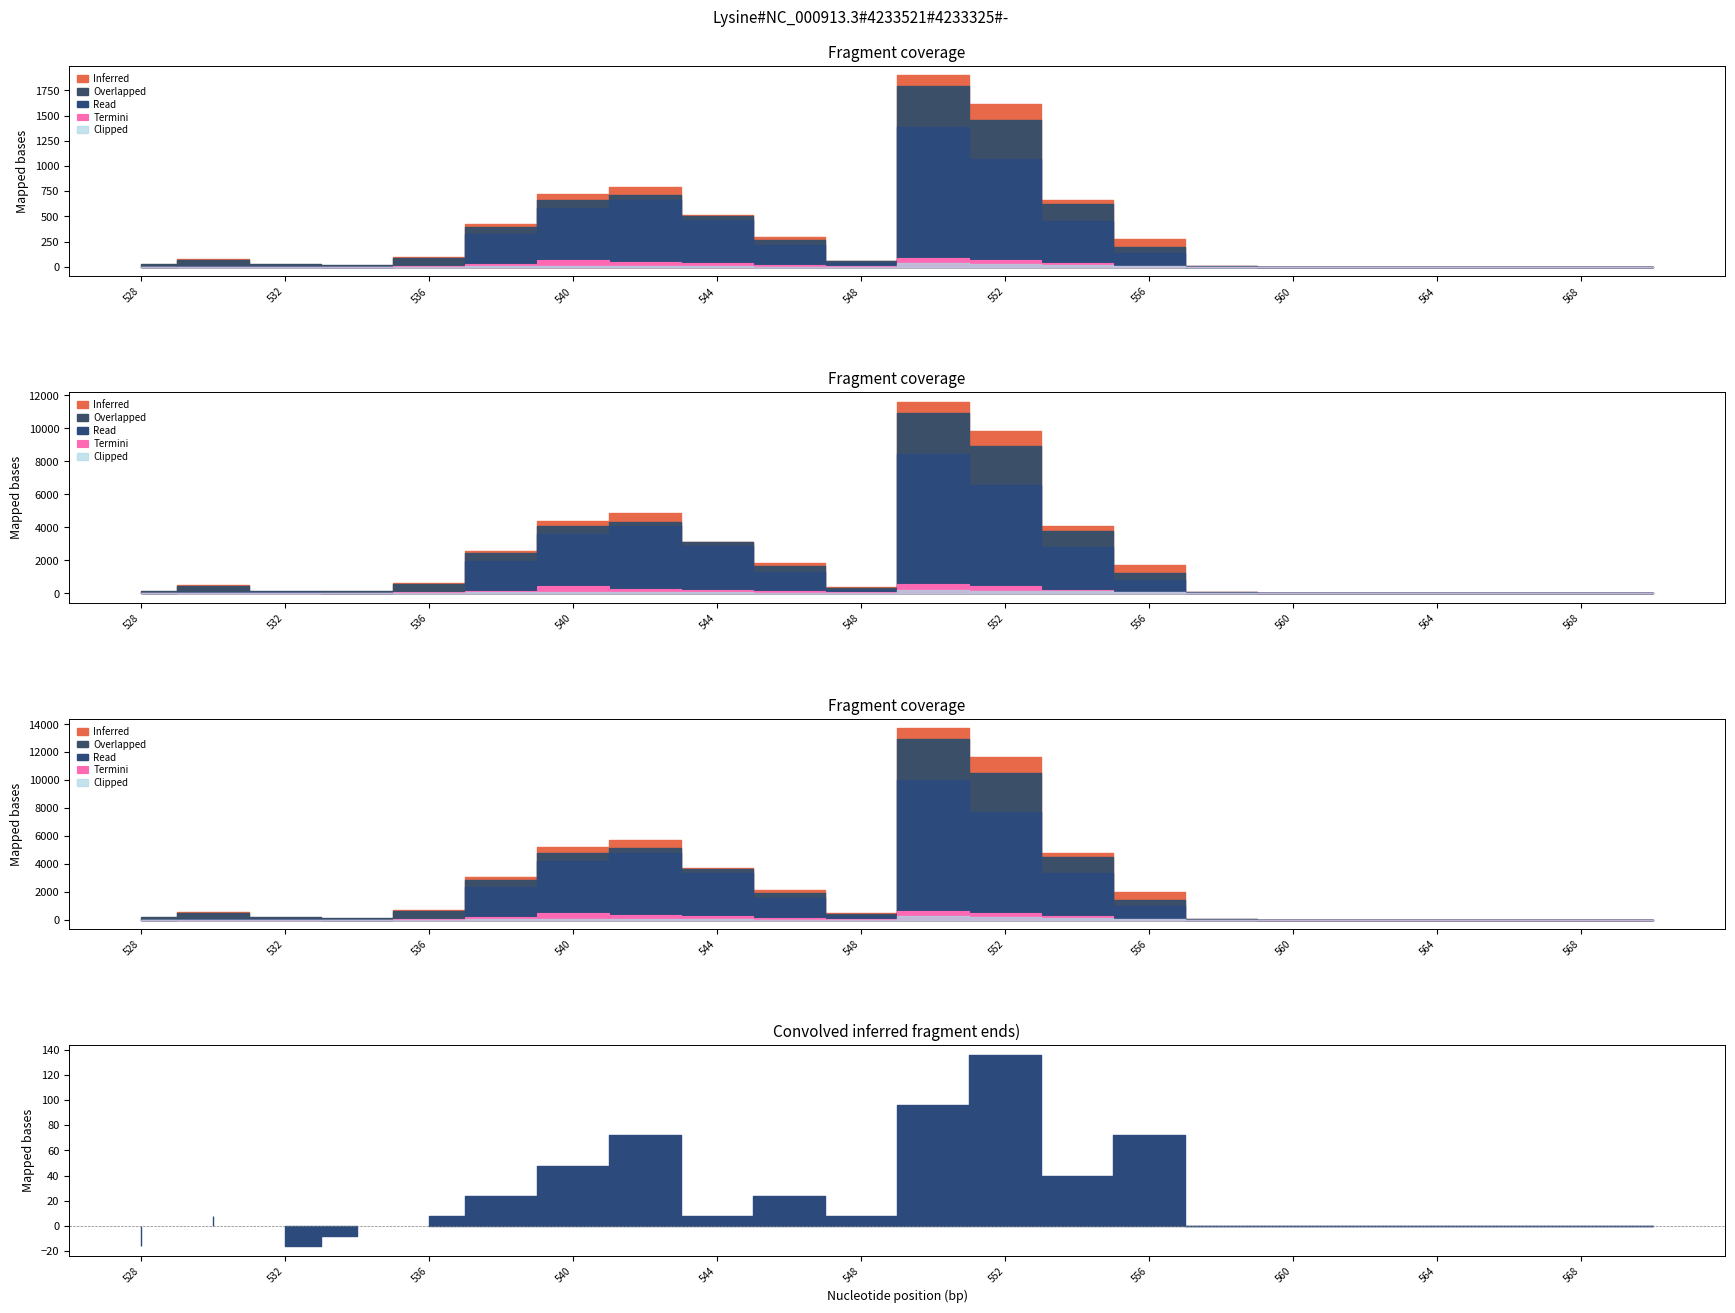

What are all the series names shown in the legend?

Inferred, Overlapped, Read, Termini, Clipped